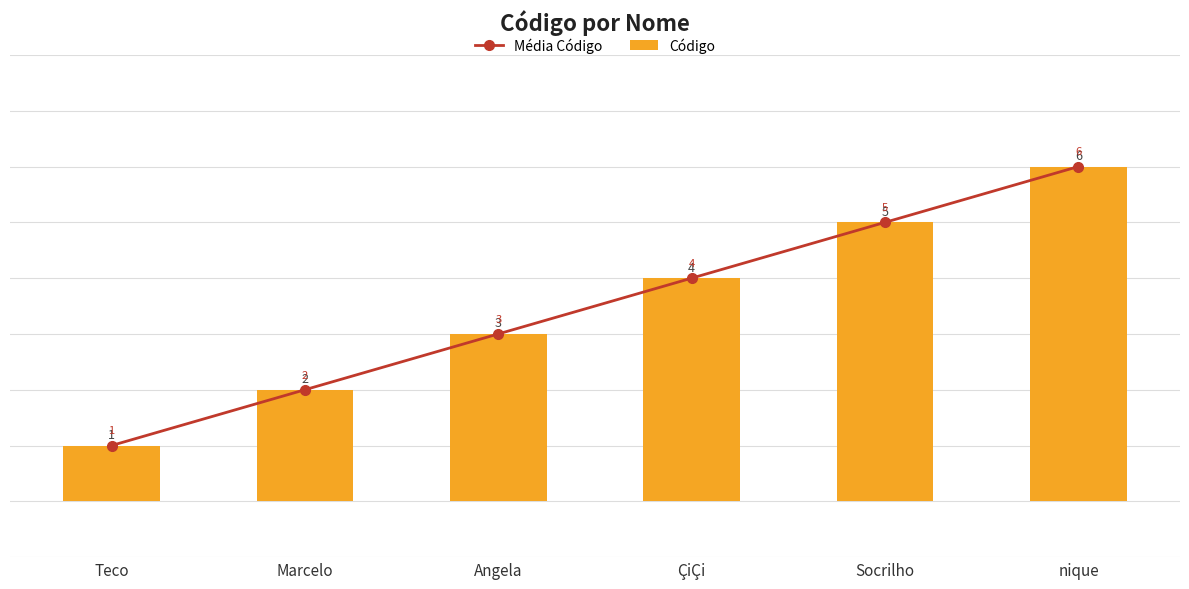

Count the Média Código values in the range 2 to 5.

4